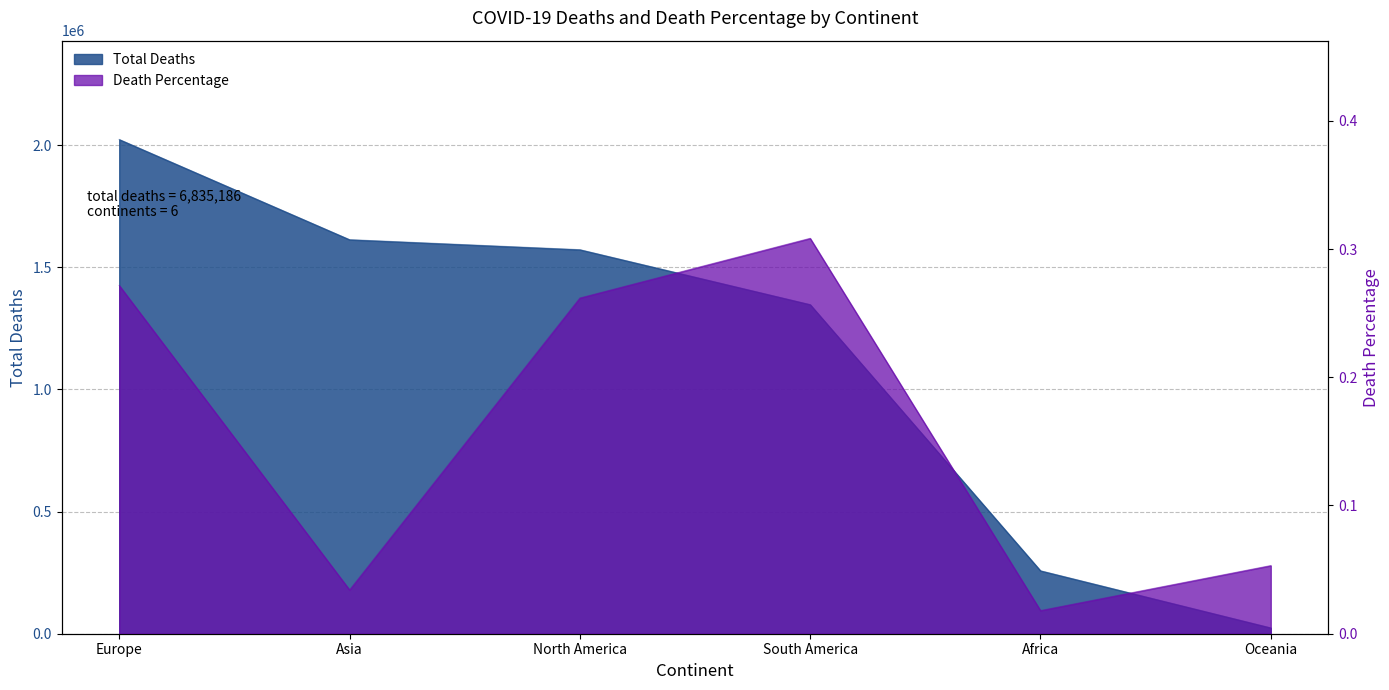

What is the label of the 4th point from the left?

South America